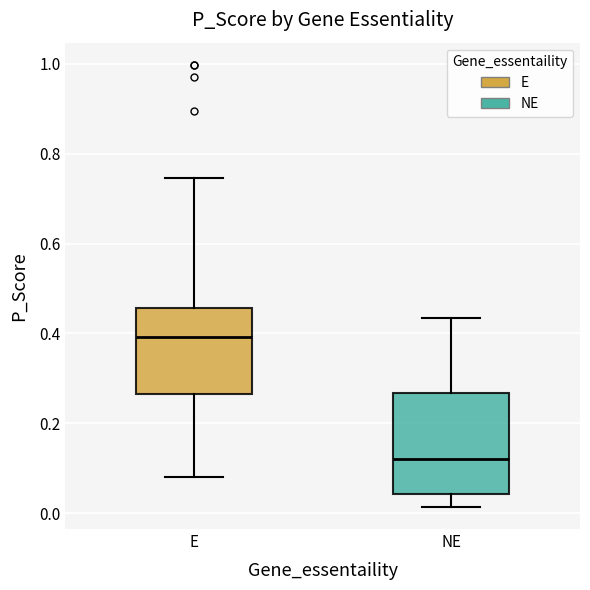

Comparing the boxes themselves (not the whiskers), which one is the tallest?

NE